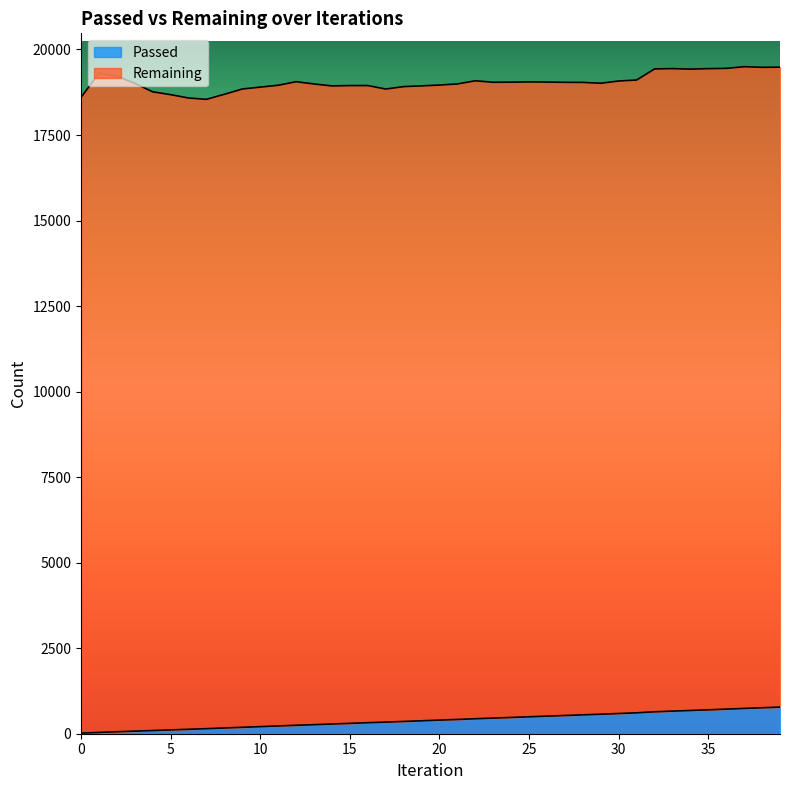

The value at 20 is 90. True or false?

False